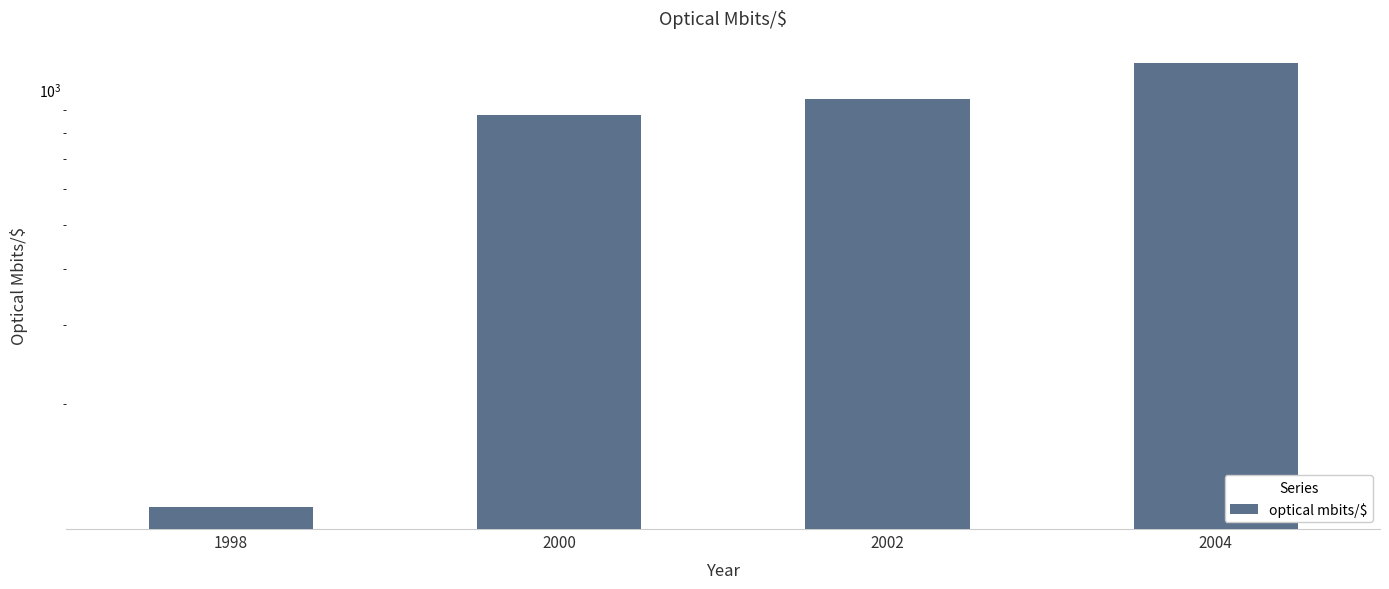

How many distinct data groups are displayed?

1